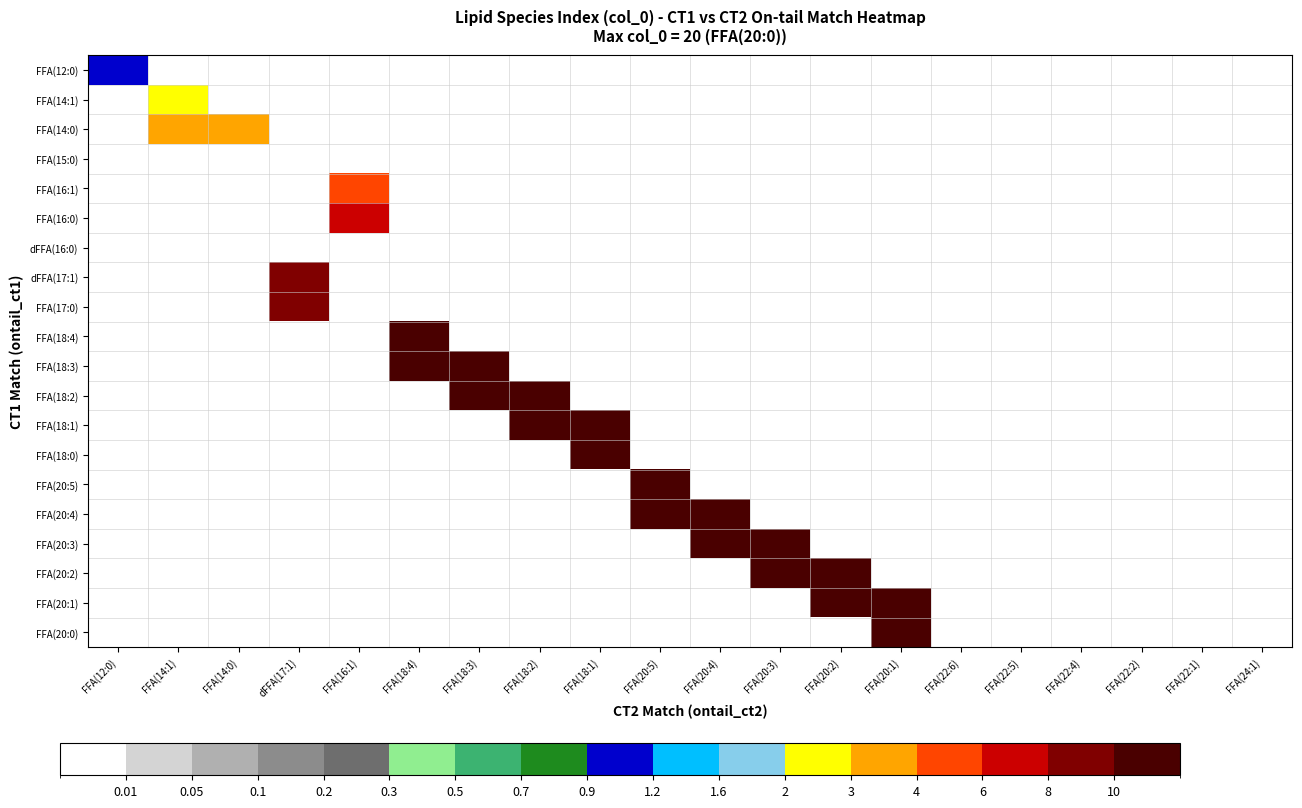

Reading left to right, extract all data points from this chart.

FFA(12:0): FFA(12:0)=1	FFA(14:1)=0	FFA(14:0)=0	dFFA(17:1)=0	FFA(16:1)=0	FFA(18:4)=0	FFA(18:3)=0	FFA(18:2)=0	FFA(18:1)=0	FFA(20:5)=0	FFA(20:4)=0	FFA(20:3)=0	FFA(20:2)=0	FFA(20:1)=0	FFA(22:6)=0	FFA(22:5)=0	FFA(22:4)=0	FFA(22:2)=0	FFA(22:1)=0	FFA(24:1)=0
FFA(14:1): FFA(12:0)=0	FFA(14:1)=2	FFA(14:0)=0	dFFA(17:1)=0	FFA(16:1)=0	FFA(18:4)=0	FFA(18:3)=0	FFA(18:2)=0	FFA(18:1)=0	FFA(20:5)=0	FFA(20:4)=0	FFA(20:3)=0	FFA(20:2)=0	FFA(20:1)=0	FFA(22:6)=0	FFA(22:5)=0	FFA(22:4)=0	FFA(22:2)=0	FFA(22:1)=0	FFA(24:1)=0
FFA(14:0): FFA(12:0)=0	FFA(14:1)=3	FFA(14:0)=3	dFFA(17:1)=0	FFA(16:1)=0	FFA(18:4)=0	FFA(18:3)=0	FFA(18:2)=0	FFA(18:1)=0	FFA(20:5)=0	FFA(20:4)=0	FFA(20:3)=0	FFA(20:2)=0	FFA(20:1)=0	FFA(22:6)=0	FFA(22:5)=0	FFA(22:4)=0	FFA(22:2)=0	FFA(22:1)=0	FFA(24:1)=0
FFA(15:0): FFA(12:0)=0	FFA(14:1)=0	FFA(14:0)=0	dFFA(17:1)=0	FFA(16:1)=0	FFA(18:4)=0	FFA(18:3)=0	FFA(18:2)=0	FFA(18:1)=0	FFA(20:5)=0	FFA(20:4)=0	FFA(20:3)=0	FFA(20:2)=0	FFA(20:1)=0	FFA(22:6)=0	FFA(22:5)=0	FFA(22:4)=0	FFA(22:2)=0	FFA(22:1)=0	FFA(24:1)=0
FFA(16:1): FFA(12:0)=0	FFA(14:1)=0	FFA(14:0)=0	dFFA(17:1)=0	FFA(16:1)=5	FFA(18:4)=0	FFA(18:3)=0	FFA(18:2)=0	FFA(18:1)=0	FFA(20:5)=0	FFA(20:4)=0	FFA(20:3)=0	FFA(20:2)=0	FFA(20:1)=0	FFA(22:6)=0	FFA(22:5)=0	FFA(22:4)=0	FFA(22:2)=0	FFA(22:1)=0	FFA(24:1)=0
FFA(16:0): FFA(12:0)=0	FFA(14:1)=0	FFA(14:0)=0	dFFA(17:1)=0	FFA(16:1)=6	FFA(18:4)=0	FFA(18:3)=0	FFA(18:2)=0	FFA(18:1)=0	FFA(20:5)=0	FFA(20:4)=0	FFA(20:3)=0	FFA(20:2)=0	FFA(20:1)=0	FFA(22:6)=0	FFA(22:5)=0	FFA(22:4)=0	FFA(22:2)=0	FFA(22:1)=0	FFA(24:1)=0
dFFA(16:0): FFA(12:0)=0	FFA(14:1)=0	FFA(14:0)=0	dFFA(17:1)=0	FFA(16:1)=0	FFA(18:4)=0	FFA(18:3)=0	FFA(18:2)=0	FFA(18:1)=0	FFA(20:5)=0	FFA(20:4)=0	FFA(20:3)=0	FFA(20:2)=0	FFA(20:1)=0	FFA(22:6)=0	FFA(22:5)=0	FFA(22:4)=0	FFA(22:2)=0	FFA(22:1)=0	FFA(24:1)=0
dFFA(17:1): FFA(12:0)=0	FFA(14:1)=0	FFA(14:0)=0	dFFA(17:1)=8	FFA(16:1)=0	FFA(18:4)=0	FFA(18:3)=0	FFA(18:2)=0	FFA(18:1)=0	FFA(20:5)=0	FFA(20:4)=0	FFA(20:3)=0	FFA(20:2)=0	FFA(20:1)=0	FFA(22:6)=0	FFA(22:5)=0	FFA(22:4)=0	FFA(22:2)=0	FFA(22:1)=0	FFA(24:1)=0
FFA(17:0): FFA(12:0)=0	FFA(14:1)=0	FFA(14:0)=0	dFFA(17:1)=9	FFA(16:1)=0	FFA(18:4)=0	FFA(18:3)=0	FFA(18:2)=0	FFA(18:1)=0	FFA(20:5)=0	FFA(20:4)=0	FFA(20:3)=0	FFA(20:2)=0	FFA(20:1)=0	FFA(22:6)=0	FFA(22:5)=0	FFA(22:4)=0	FFA(22:2)=0	FFA(22:1)=0	FFA(24:1)=0
FFA(18:4): FFA(12:0)=0	FFA(14:1)=0	FFA(14:0)=0	dFFA(17:1)=0	FFA(16:1)=0	FFA(18:4)=10	FFA(18:3)=0	FFA(18:2)=0	FFA(18:1)=0	FFA(20:5)=0	FFA(20:4)=0	FFA(20:3)=0	FFA(20:2)=0	FFA(20:1)=0	FFA(22:6)=0	FFA(22:5)=0	FFA(22:4)=0	FFA(22:2)=0	FFA(22:1)=0	FFA(24:1)=0
FFA(18:3): FFA(12:0)=0	FFA(14:1)=0	FFA(14:0)=0	dFFA(17:1)=0	FFA(16:1)=0	FFA(18:4)=11	FFA(18:3)=11	FFA(18:2)=0	FFA(18:1)=0	FFA(20:5)=0	FFA(20:4)=0	FFA(20:3)=0	FFA(20:2)=0	FFA(20:1)=0	FFA(22:6)=0	FFA(22:5)=0	FFA(22:4)=0	FFA(22:2)=0	FFA(22:1)=0	FFA(24:1)=0
FFA(18:2): FFA(12:0)=0	FFA(14:1)=0	FFA(14:0)=0	dFFA(17:1)=0	FFA(16:1)=0	FFA(18:4)=0	FFA(18:3)=12	FFA(18:2)=12	FFA(18:1)=0	FFA(20:5)=0	FFA(20:4)=0	FFA(20:3)=0	FFA(20:2)=0	FFA(20:1)=0	FFA(22:6)=0	FFA(22:5)=0	FFA(22:4)=0	FFA(22:2)=0	FFA(22:1)=0	FFA(24:1)=0
FFA(18:1): FFA(12:0)=0	FFA(14:1)=0	FFA(14:0)=0	dFFA(17:1)=0	FFA(16:1)=0	FFA(18:4)=0	FFA(18:3)=0	FFA(18:2)=13	FFA(18:1)=13	FFA(20:5)=0	FFA(20:4)=0	FFA(20:3)=0	FFA(20:2)=0	FFA(20:1)=0	FFA(22:6)=0	FFA(22:5)=0	FFA(22:4)=0	FFA(22:2)=0	FFA(22:1)=0	FFA(24:1)=0
FFA(18:0): FFA(12:0)=0	FFA(14:1)=0	FFA(14:0)=0	dFFA(17:1)=0	FFA(16:1)=0	FFA(18:4)=0	FFA(18:3)=0	FFA(18:2)=0	FFA(18:1)=14	FFA(20:5)=0	FFA(20:4)=0	FFA(20:3)=0	FFA(20:2)=0	FFA(20:1)=0	FFA(22:6)=0	FFA(22:5)=0	FFA(22:4)=0	FFA(22:2)=0	FFA(22:1)=0	FFA(24:1)=0
FFA(20:5): FFA(12:0)=0	FFA(14:1)=0	FFA(14:0)=0	dFFA(17:1)=0	FFA(16:1)=0	FFA(18:4)=0	FFA(18:3)=0	FFA(18:2)=0	FFA(18:1)=0	FFA(20:5)=15	FFA(20:4)=0	FFA(20:3)=0	FFA(20:2)=0	FFA(20:1)=0	FFA(22:6)=0	FFA(22:5)=0	FFA(22:4)=0	FFA(22:2)=0	FFA(22:1)=0	FFA(24:1)=0
FFA(20:4): FFA(12:0)=0	FFA(14:1)=0	FFA(14:0)=0	dFFA(17:1)=0	FFA(16:1)=0	FFA(18:4)=0	FFA(18:3)=0	FFA(18:2)=0	FFA(18:1)=0	FFA(20:5)=16	FFA(20:4)=16	FFA(20:3)=0	FFA(20:2)=0	FFA(20:1)=0	FFA(22:6)=0	FFA(22:5)=0	FFA(22:4)=0	FFA(22:2)=0	FFA(22:1)=0	FFA(24:1)=0
FFA(20:3): FFA(12:0)=0	FFA(14:1)=0	FFA(14:0)=0	dFFA(17:1)=0	FFA(16:1)=0	FFA(18:4)=0	FFA(18:3)=0	FFA(18:2)=0	FFA(18:1)=0	FFA(20:5)=0	FFA(20:4)=17	FFA(20:3)=17	FFA(20:2)=0	FFA(20:1)=0	FFA(22:6)=0	FFA(22:5)=0	FFA(22:4)=0	FFA(22:2)=0	FFA(22:1)=0	FFA(24:1)=0
FFA(20:2): FFA(12:0)=0	FFA(14:1)=0	FFA(14:0)=0	dFFA(17:1)=0	FFA(16:1)=0	FFA(18:4)=0	FFA(18:3)=0	FFA(18:2)=0	FFA(18:1)=0	FFA(20:5)=0	FFA(20:4)=0	FFA(20:3)=18	FFA(20:2)=18	FFA(20:1)=0	FFA(22:6)=0	FFA(22:5)=0	FFA(22:4)=0	FFA(22:2)=0	FFA(22:1)=0	FFA(24:1)=0
FFA(20:1): FFA(12:0)=0	FFA(14:1)=0	FFA(14:0)=0	dFFA(17:1)=0	FFA(16:1)=0	FFA(18:4)=0	FFA(18:3)=0	FFA(18:2)=0	FFA(18:1)=0	FFA(20:5)=0	FFA(20:4)=0	FFA(20:3)=0	FFA(20:2)=19	FFA(20:1)=19	FFA(22:6)=0	FFA(22:5)=0	FFA(22:4)=0	FFA(22:2)=0	FFA(22:1)=0	FFA(24:1)=0
FFA(20:0): FFA(12:0)=0	FFA(14:1)=0	FFA(14:0)=0	dFFA(17:1)=0	FFA(16:1)=0	FFA(18:4)=0	FFA(18:3)=0	FFA(18:2)=0	FFA(18:1)=0	FFA(20:5)=0	FFA(20:4)=0	FFA(20:3)=0	FFA(20:2)=0	FFA(20:1)=20	FFA(22:6)=0	FFA(22:5)=0	FFA(22:4)=0	FFA(22:2)=0	FFA(22:1)=0	FFA(24:1)=0